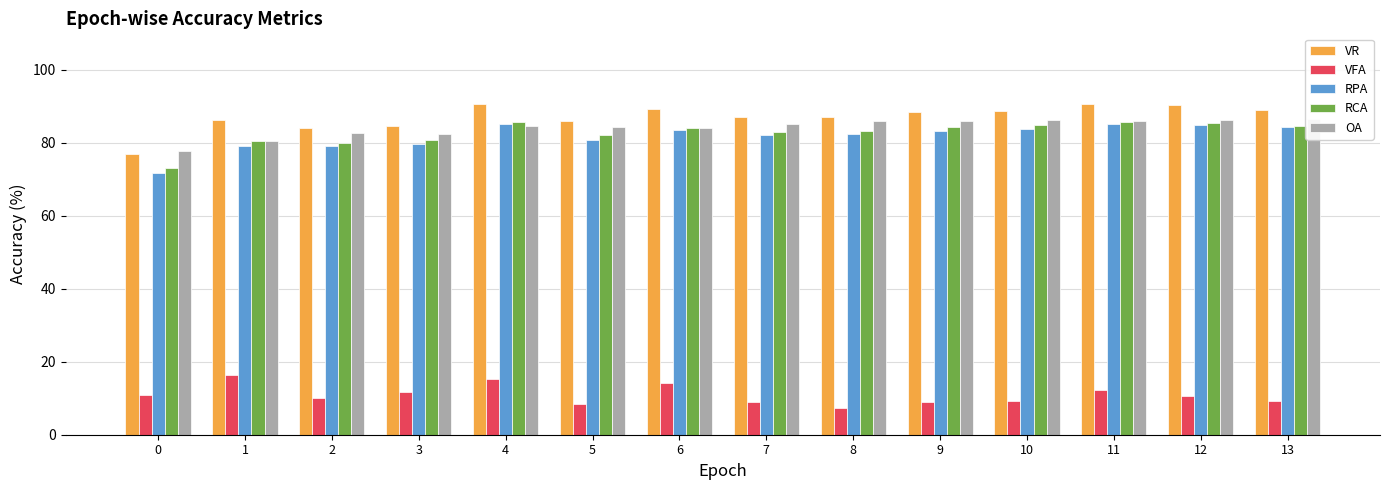

Reading right to left, list all the values displayed in this chart.

VR: 13=88.9	12=90.2	11=90.6	10=88.7	9=88.4	8=86.9	7=87.1	6=89.4	5=85.9	4=90.6	3=84.6	2=84.1	1=86.3	0=77.0
VFA: 13=9.2	12=10.6	11=12.3	10=9.3	9=8.9	8=7.3	7=8.9	6=14.3	5=8.5	4=15.3	3=11.7	2=10.2	1=16.3	0=10.8
RPA: 13=84.2	12=84.8	11=85.1	10=83.8	9=83.4	8=82.4	7=82.1	6=83.4	5=80.7	4=85.0	3=79.6	2=79.2	1=79.3	0=71.6
RCA: 13=84.7	12=85.4	11=85.8	10=84.8	9=84.2	8=83.2	7=83.0	6=84.1	5=82.1	4=85.7	3=80.7	2=80.1	1=80.5	0=73.2
OA: 13=86.4	12=86.2	11=85.8	10=86.2	9=86.0	8=86.0	7=85.1	6=84.0	5=84.4	4=84.5	3=82.5	2=82.7	1=80.6	0=77.8